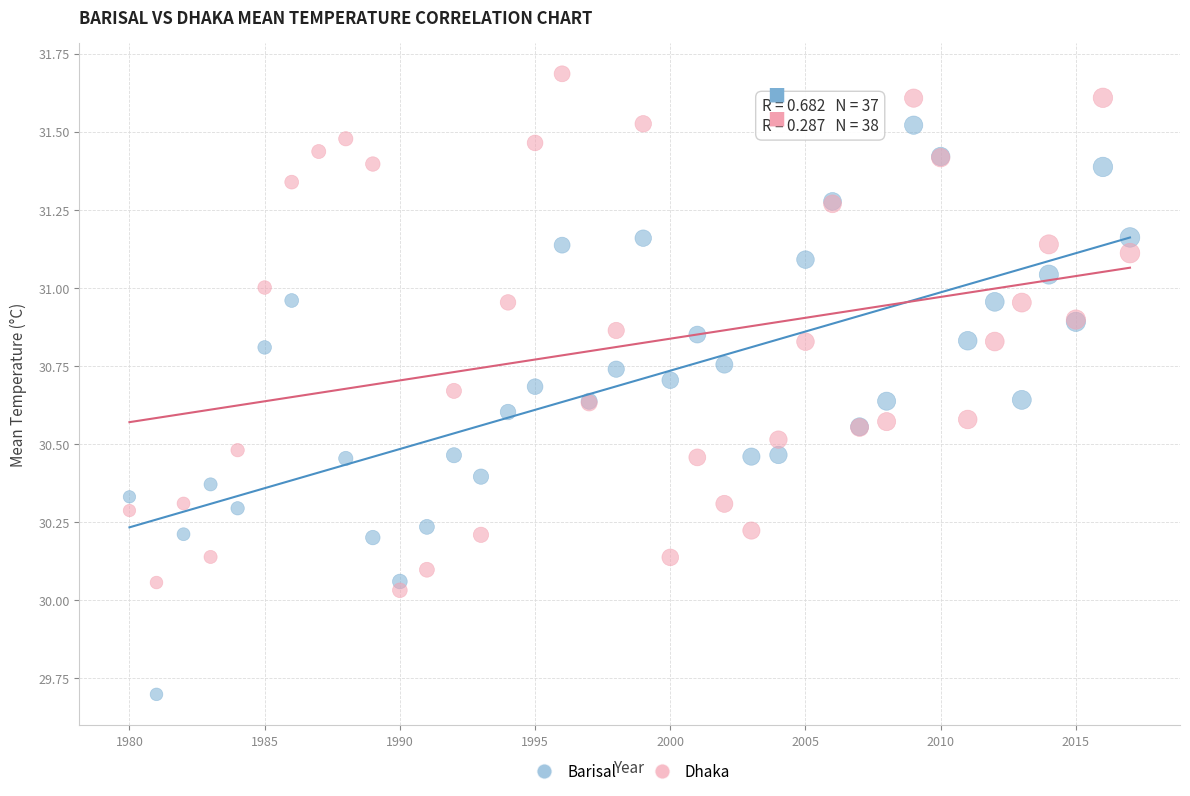

Which series contains the lowest Y value?

Barisal